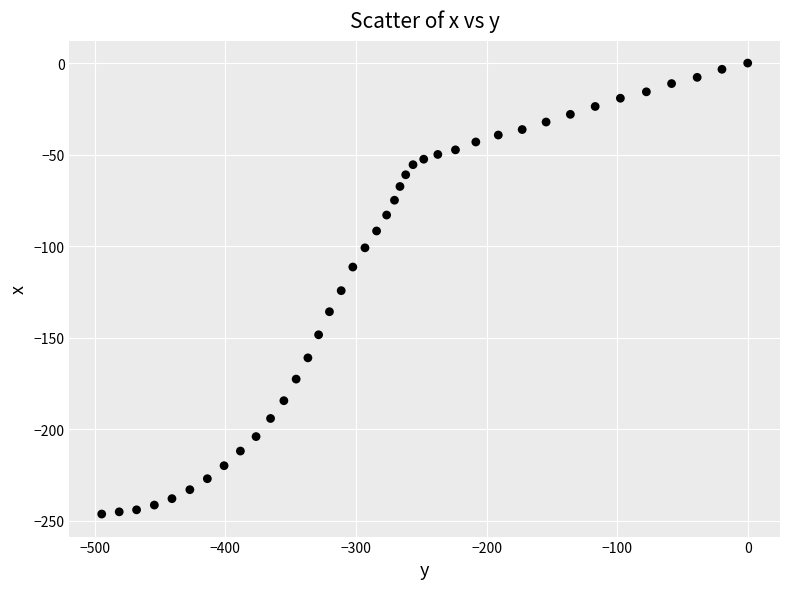

What is the range of Y values (max minus min)?

246.3